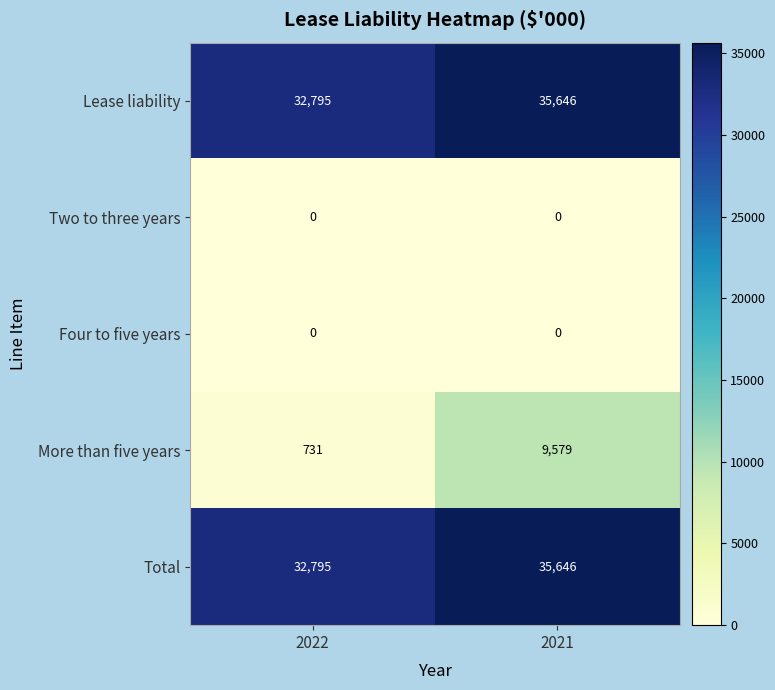

Which series has the widest spread of values?

More than five years